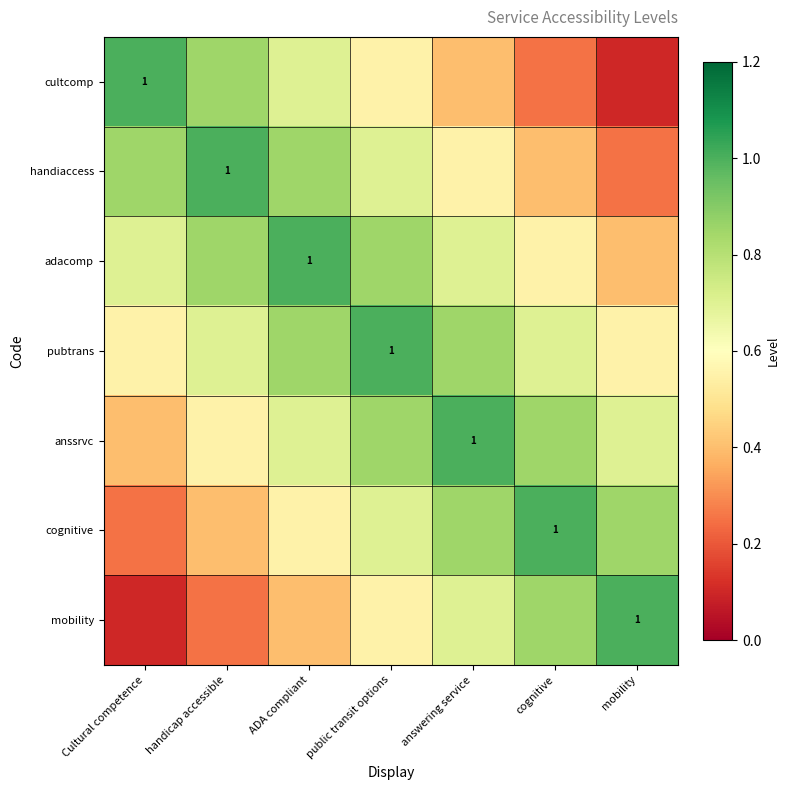

List the labels in order of anssrvc value, smallest first.

Cultural competence, handicap accessible, ADA compliant, mobility, public transit options, cognitive, answering service